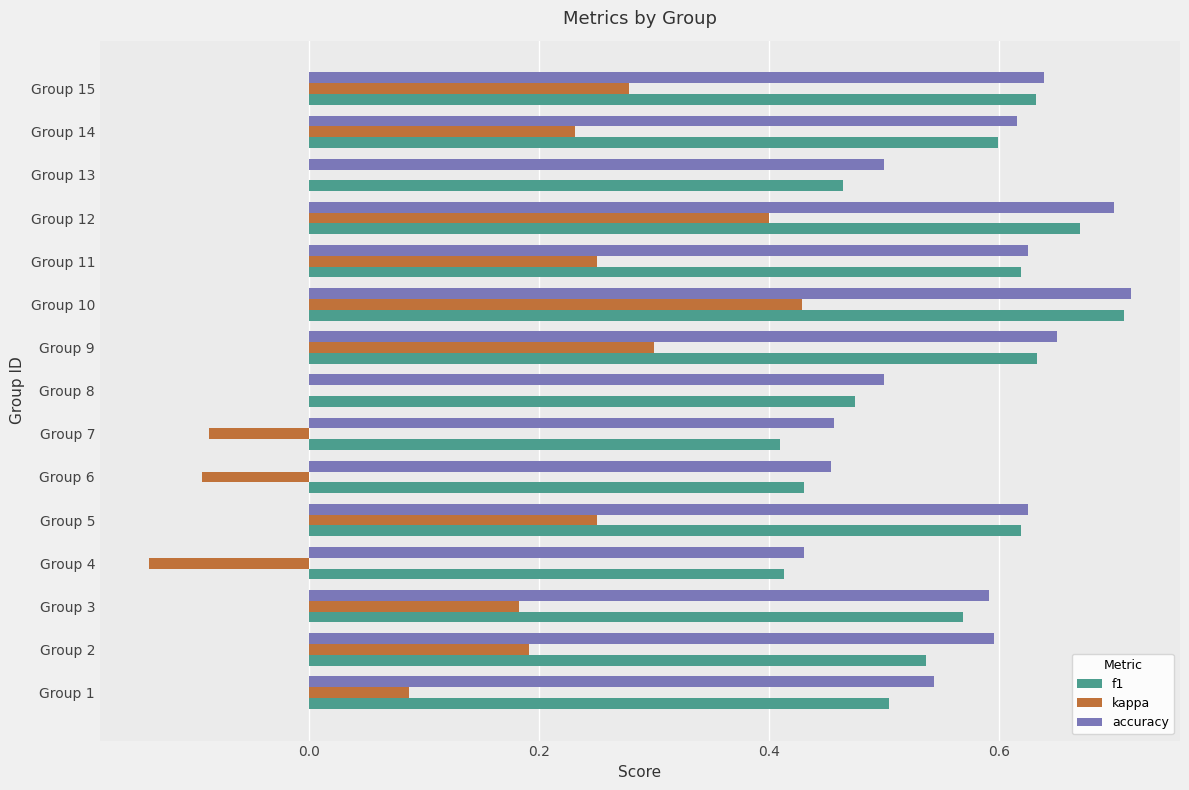

The accuracy series shows 0.3 at Group 3. True or false?

False